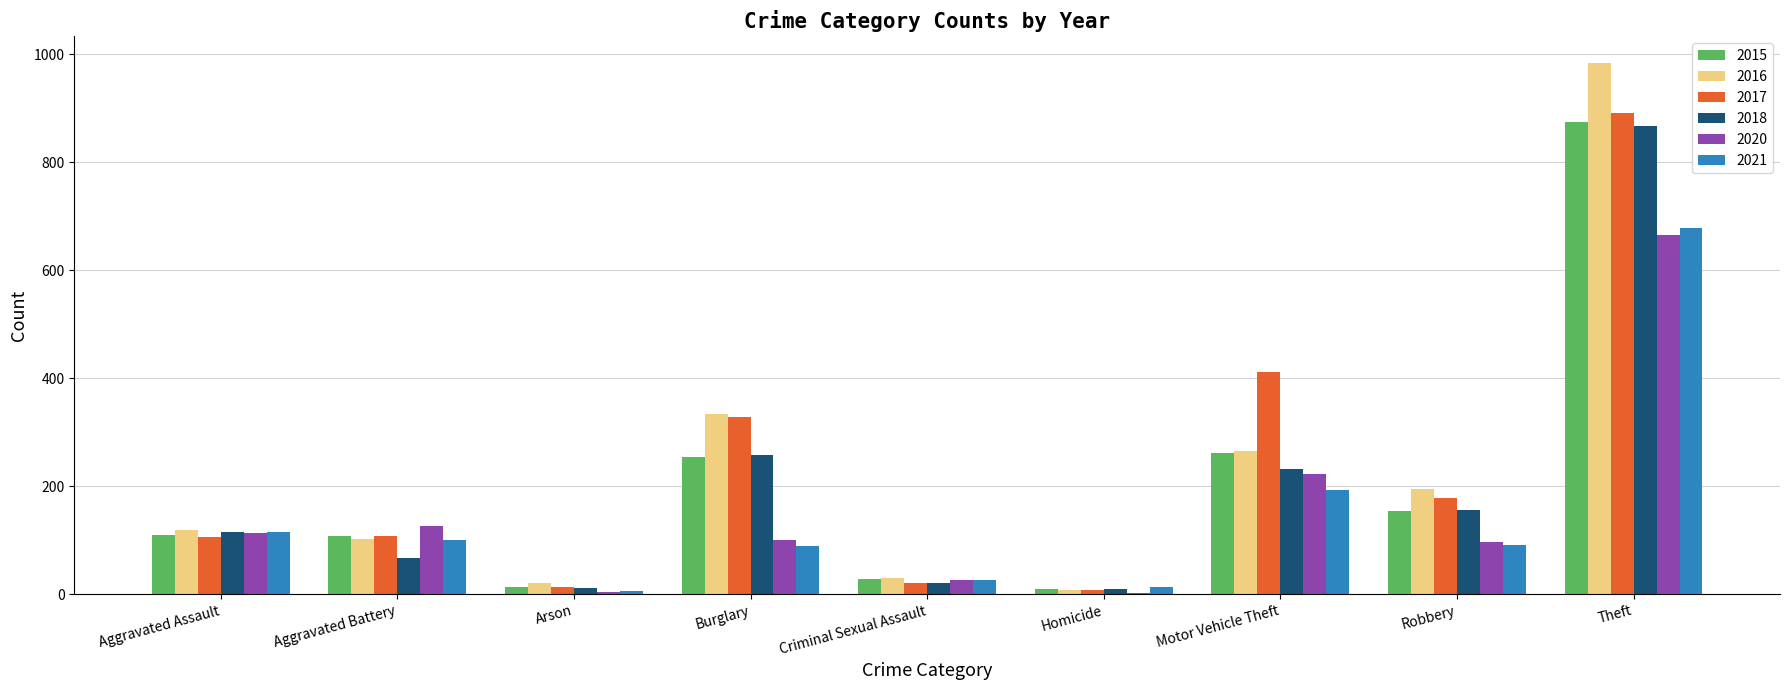

Count the number of categories in the chart.

9